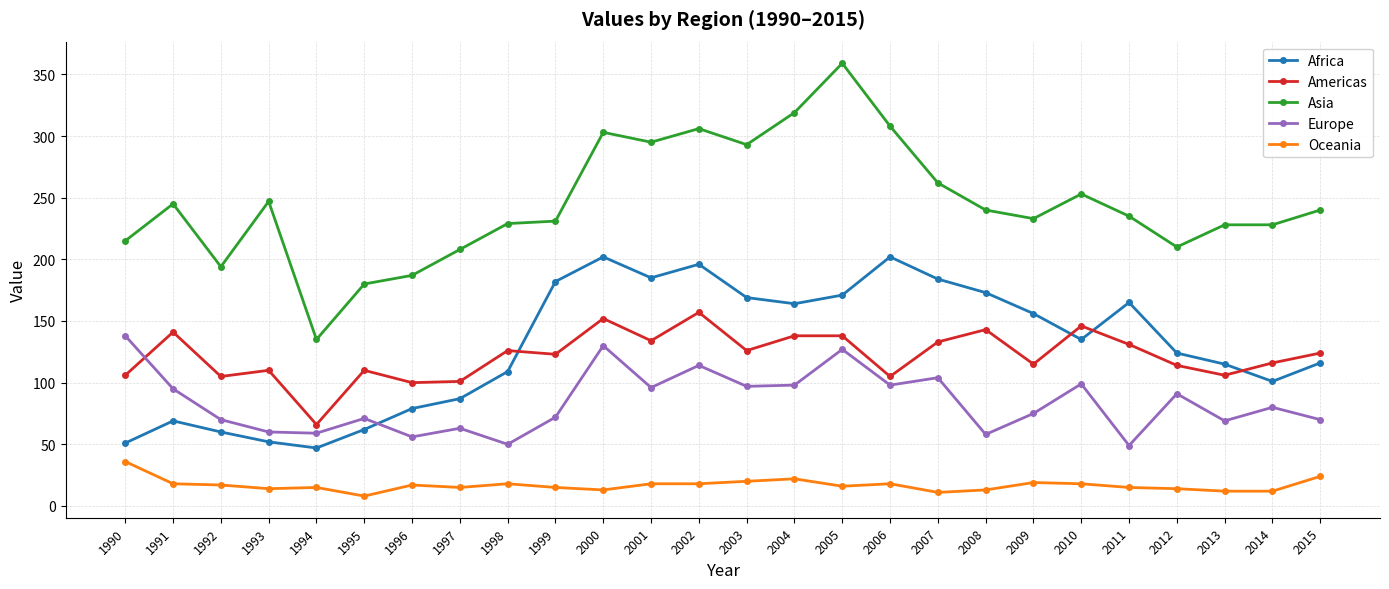

List the series in order of their peak value, lowest first.

Oceania, Europe, Americas, Africa, Asia